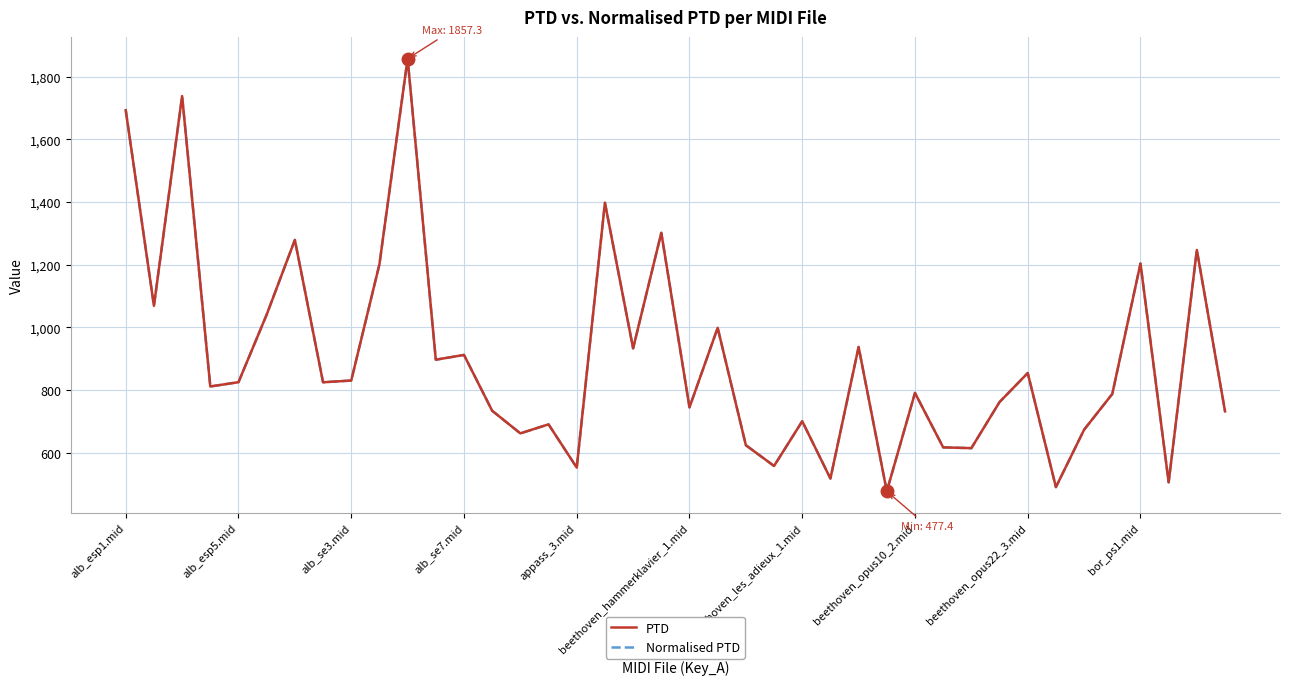

Rank the series by their maximum value, from lowest to highest.

PTD, Normalised PTD